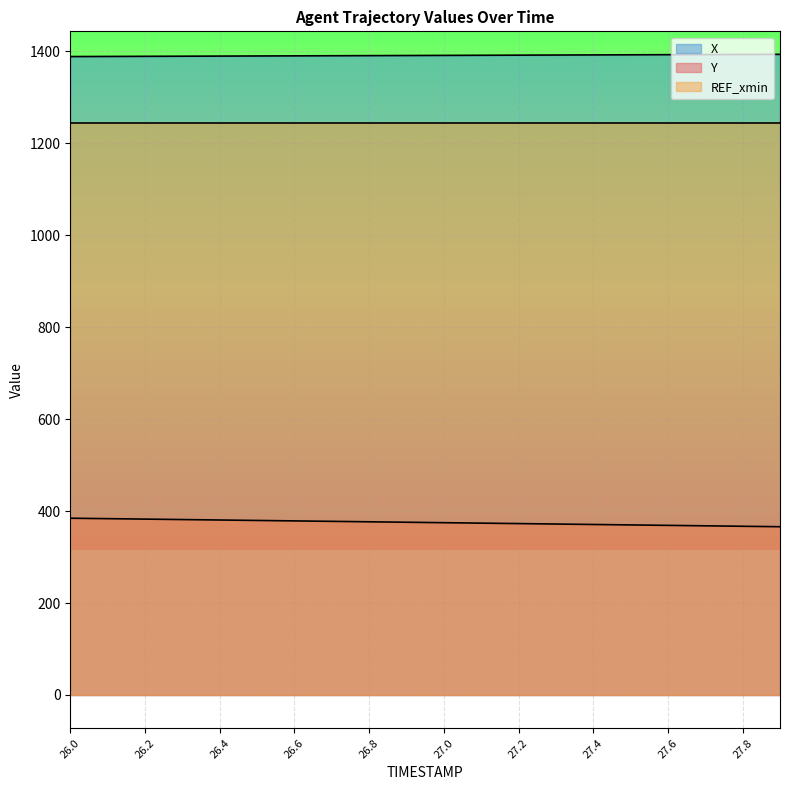

What is the value of the X point at the 7th from the left?

1389.9